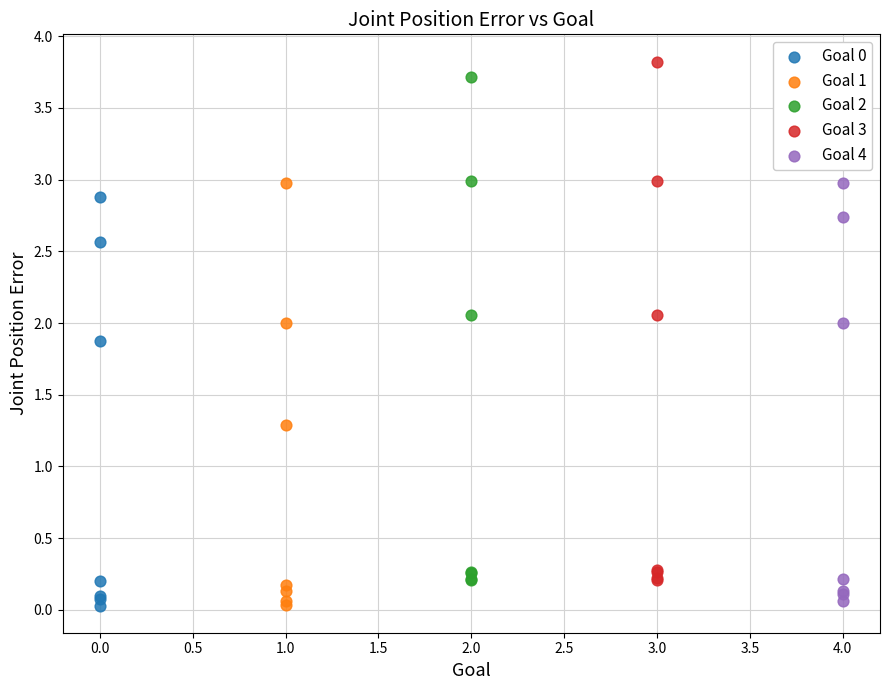

Which series has the widest spread of Y values?

Goal 3